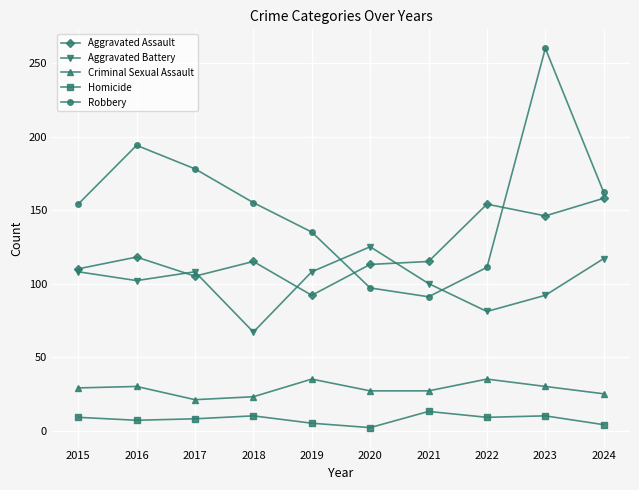

Where is the first local minimum for Aggravated Battery?

2016